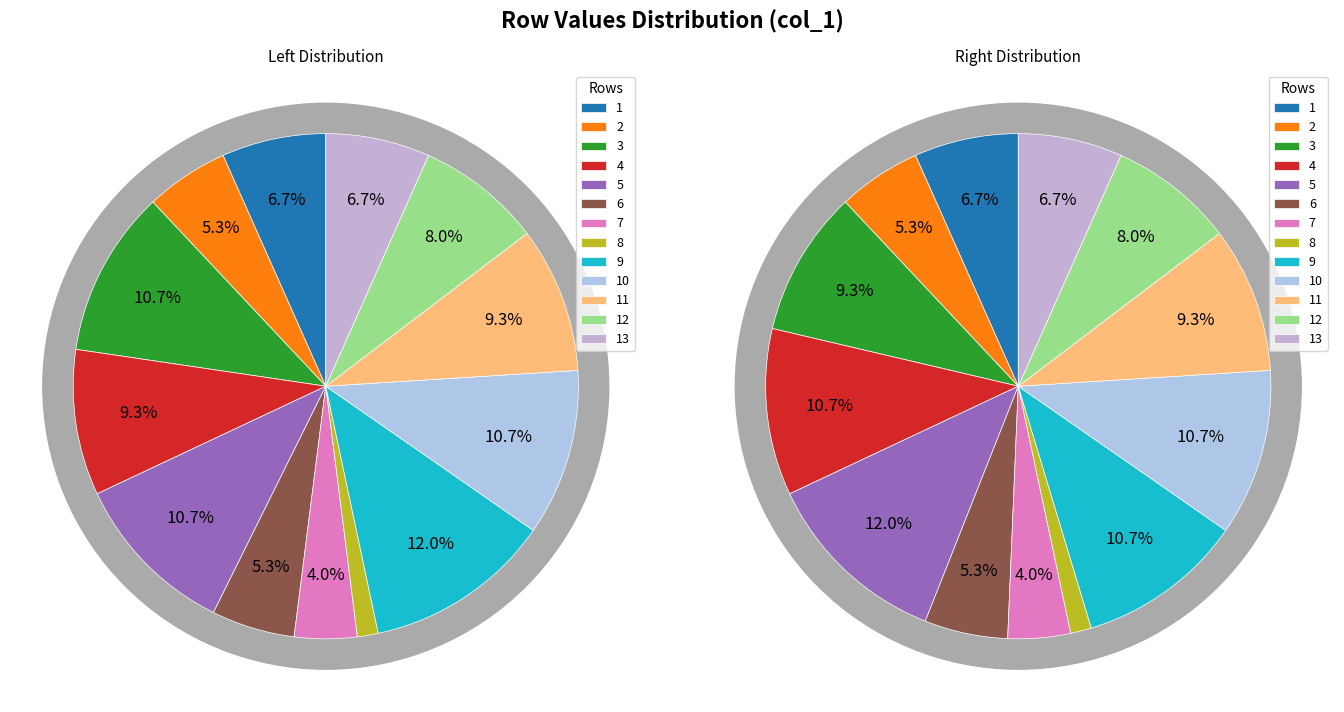

Does 2 represent more than half of the total?

No